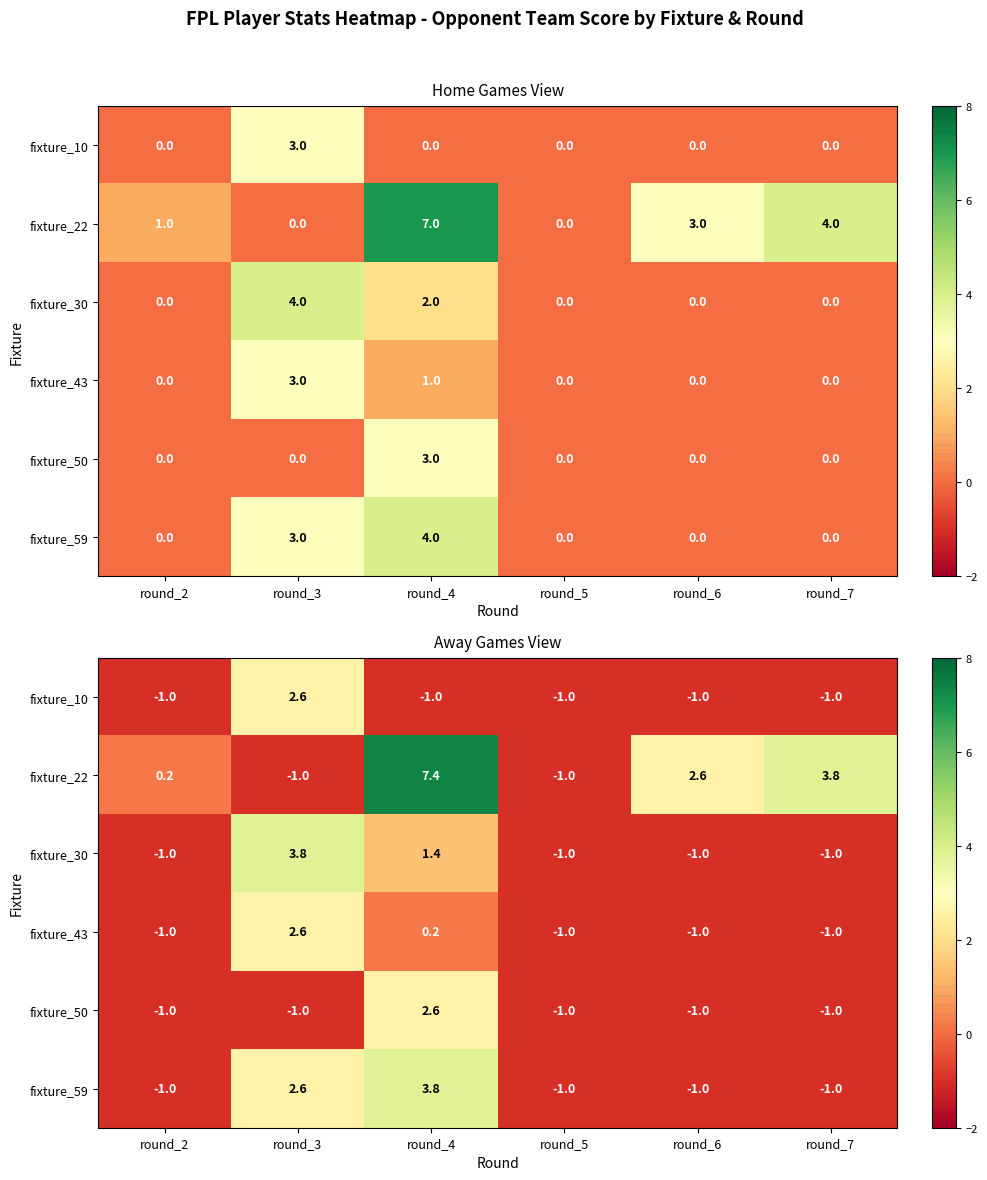

What is the minimum value for fixture_43?

-1.0